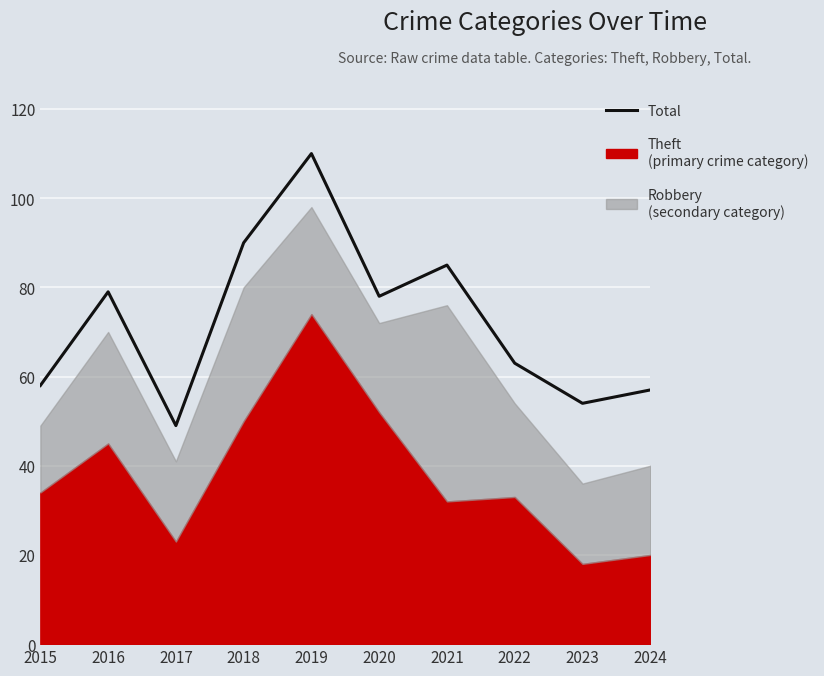

What is the change in value from 2020 to 2024?

-21